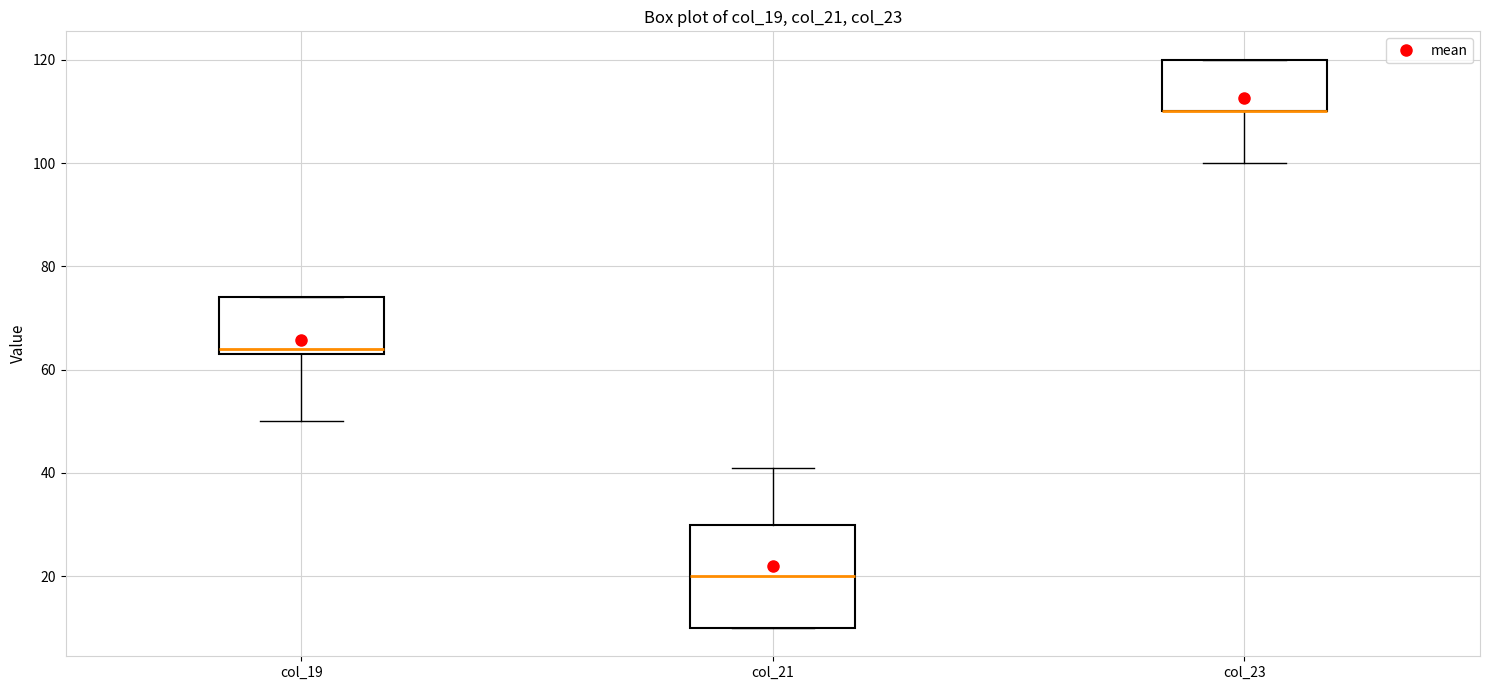

Which box is the tallest, from its lower edge to its upper edge?

col_21